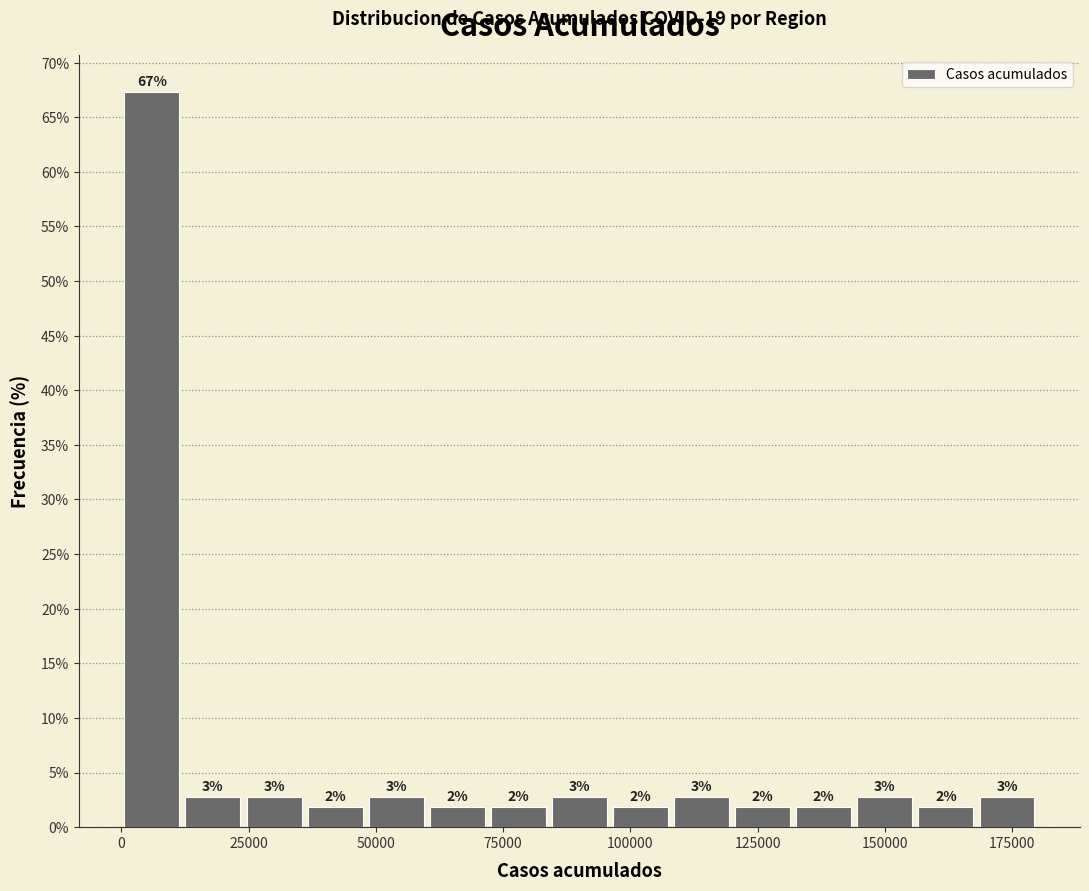

Read against the x-axis, roughly where is the centre of the tallest bar?

5000